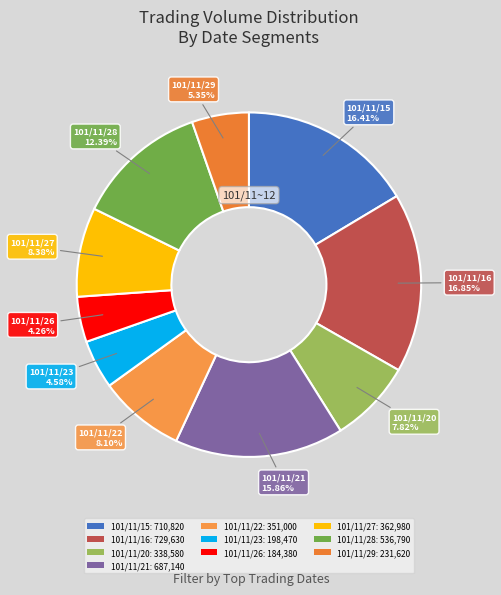

Is the sum of 101/11/22 and 101/11/16 greater than half?

No